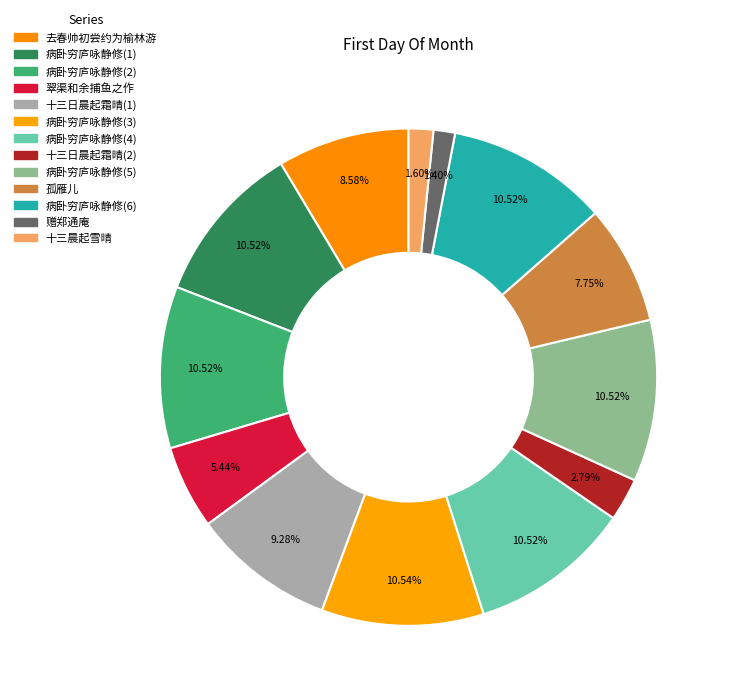

Count the number of slices in the pie.

13